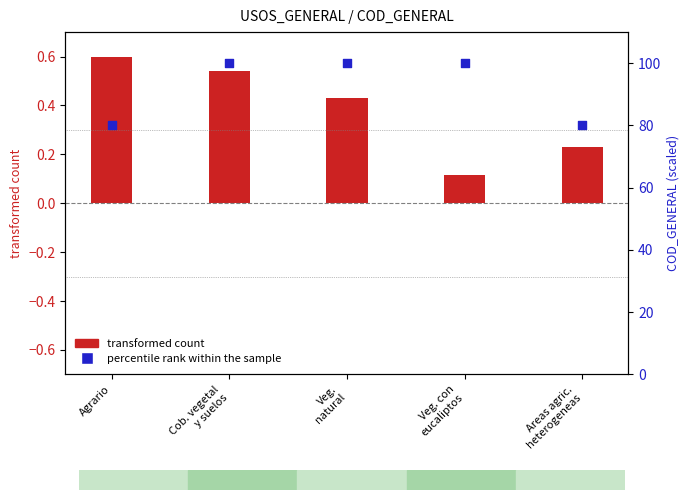

What are all the series names shown in the legend?

transformed count, percentile rank within the sample